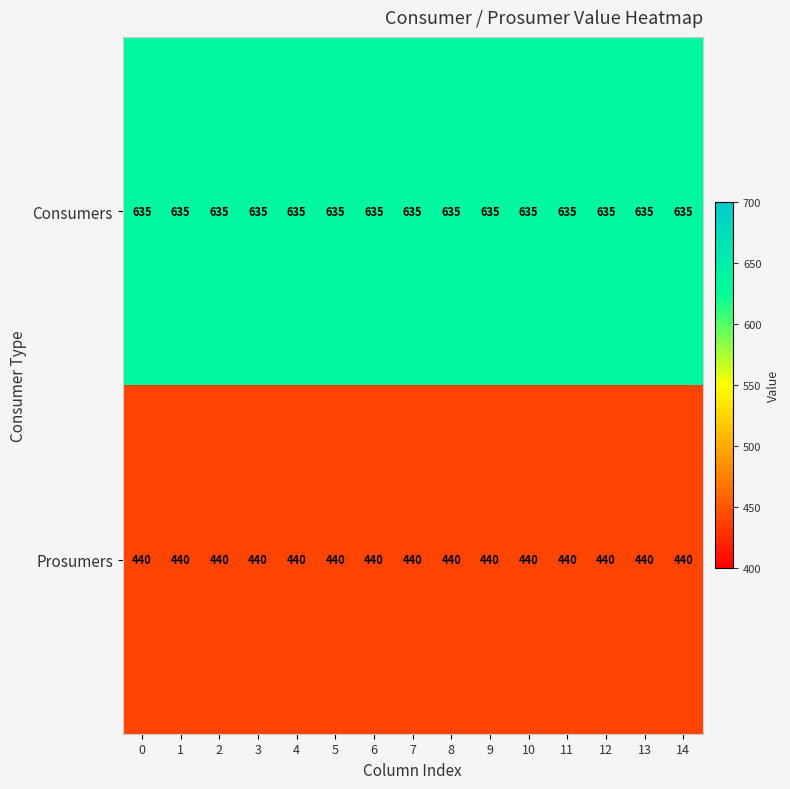

Which series has the largest total across all categories?

Consumers